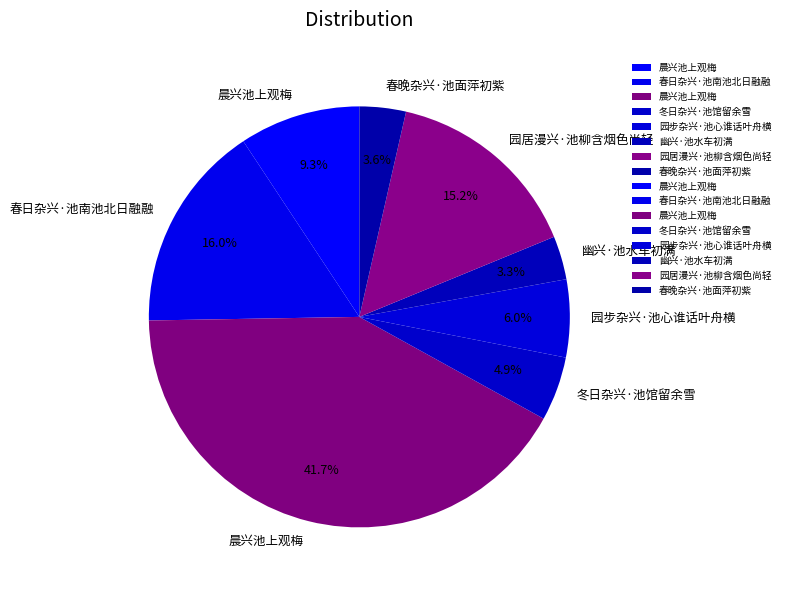

Count the number of slices in the pie.

8